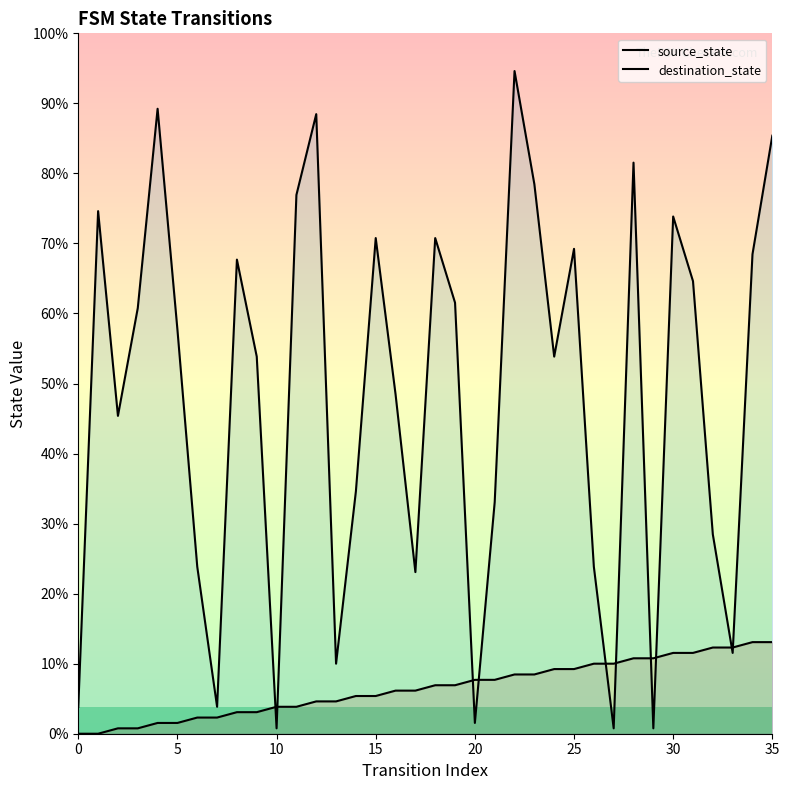

True or false: destination_state and source_state intersect in this chart.

True